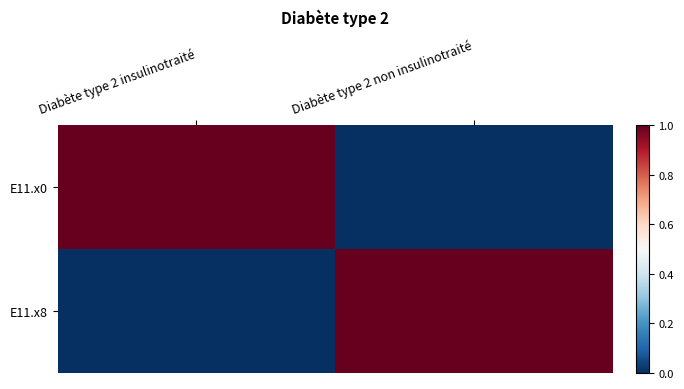

Reading left to right, transcribe all the data shown in this chart.

E11.x0: Diabète type 2 insulinotraité=1	Diabète type 2 non insulinotraité=0
E11.x8: Diabète type 2 insulinotraité=0	Diabète type 2 non insulinotraité=1